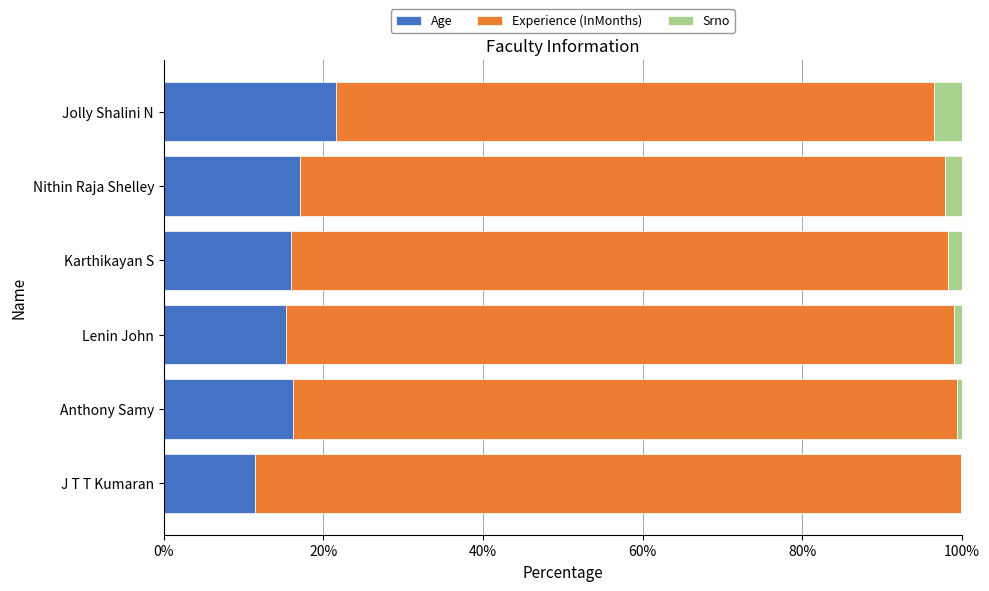

Which category has the highest value in the Age series?

Jolly Shalini N